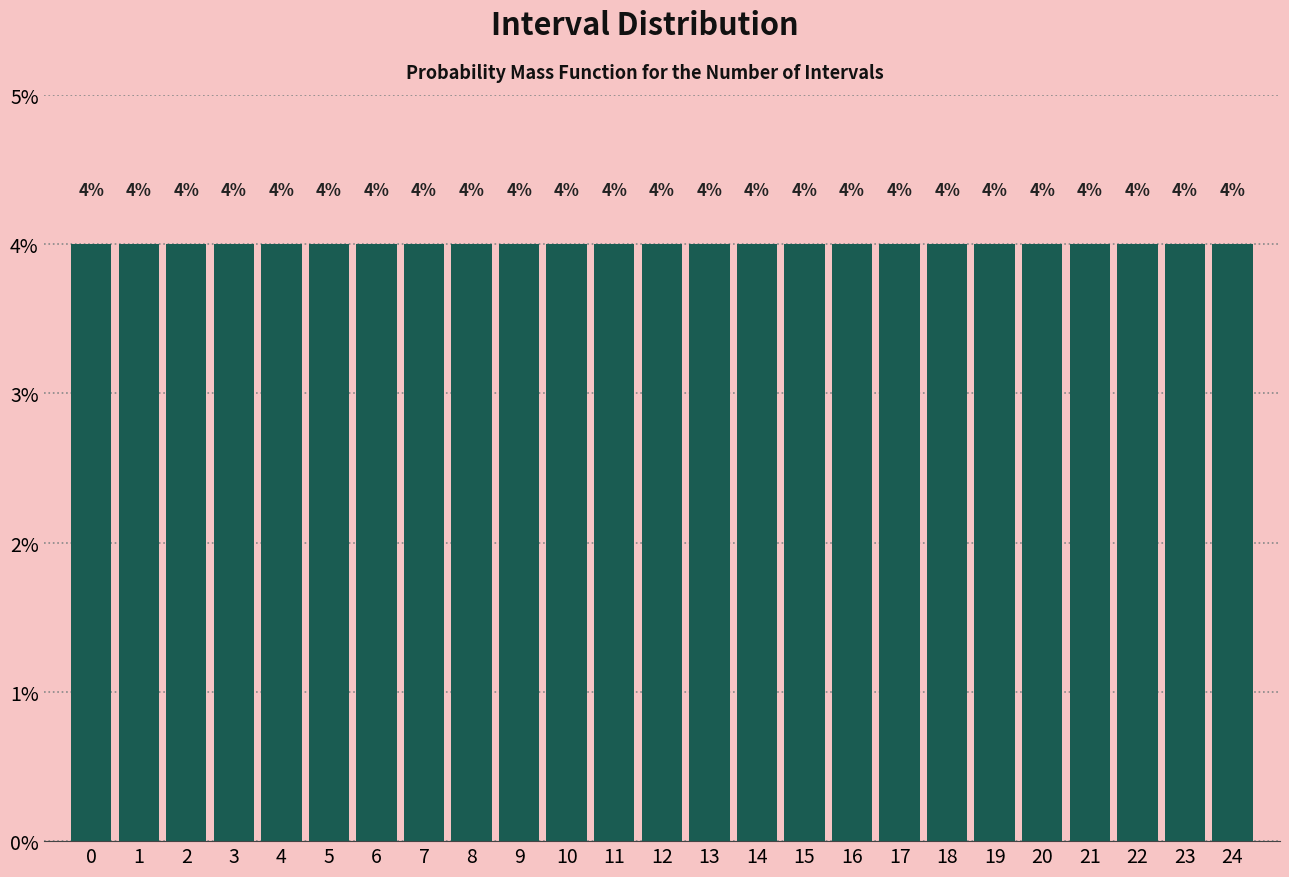

How tall is the bar that spans 6.5 to 7.5 on the x-axis?

4